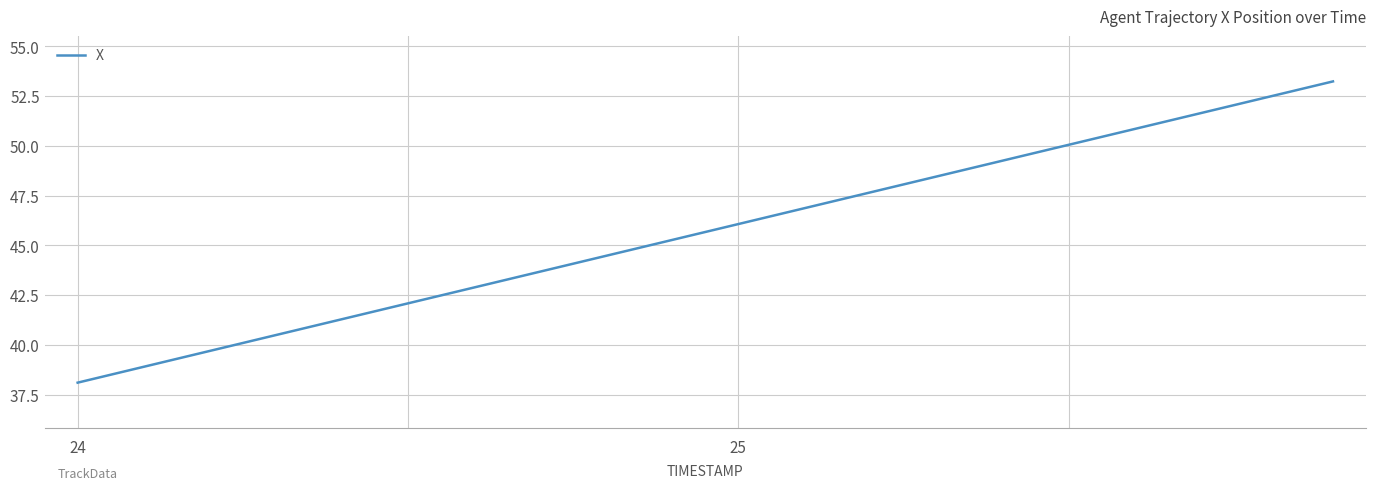

What is the greatest value displayed?

53.2